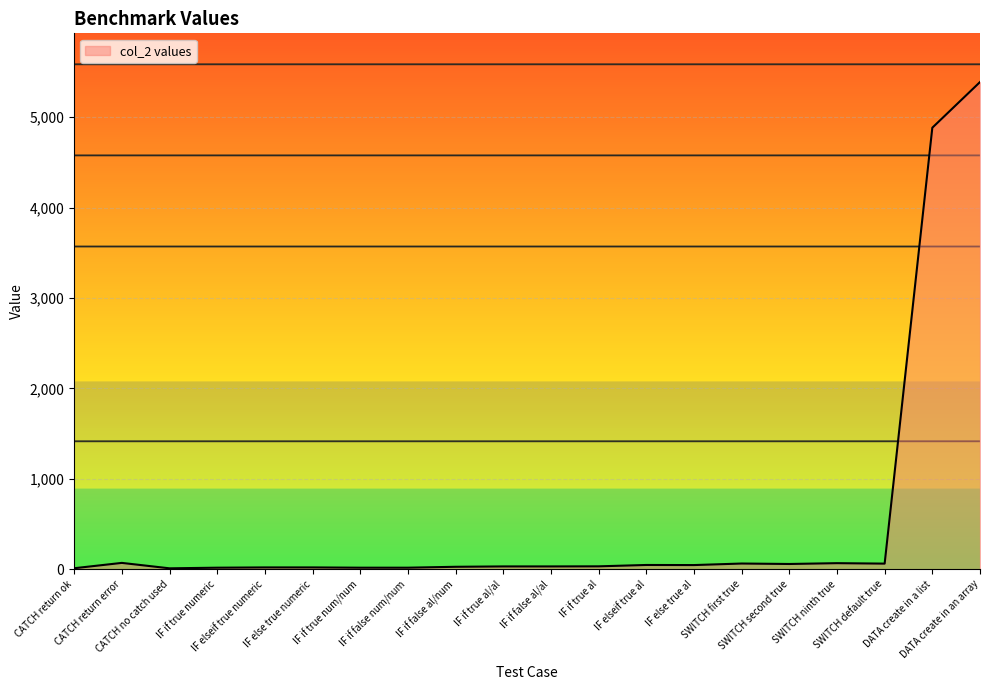

What is the greatest value displayed?

5388